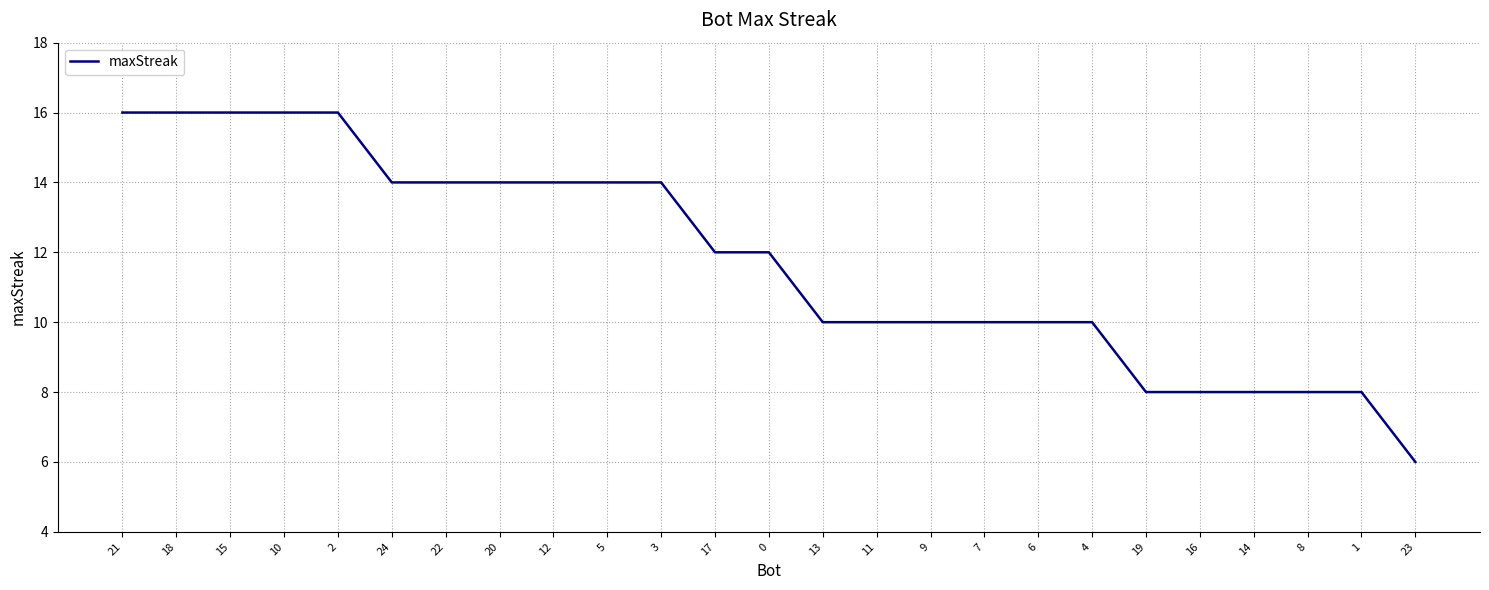

What is the change in value from 22 to 6?

-4